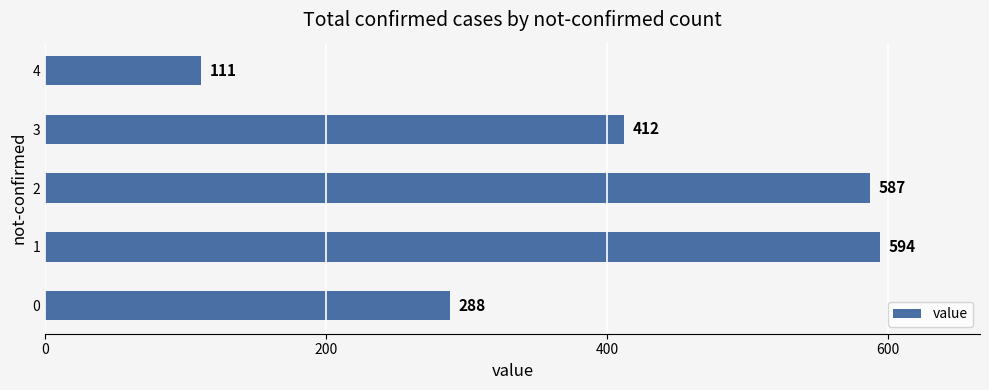

How many data points does each series have?

5